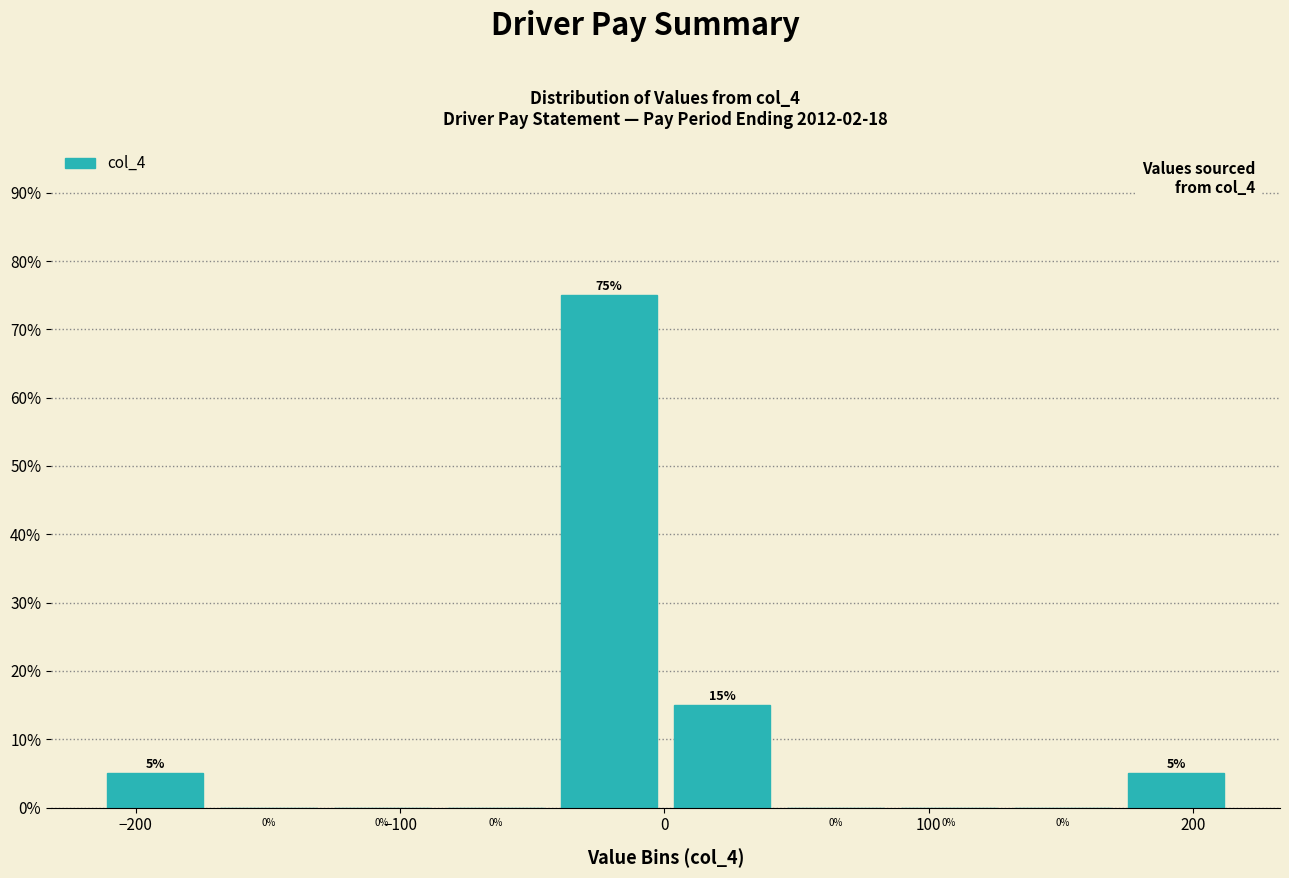

Which range on the x-axis has the tallest bar?

-40 to 0